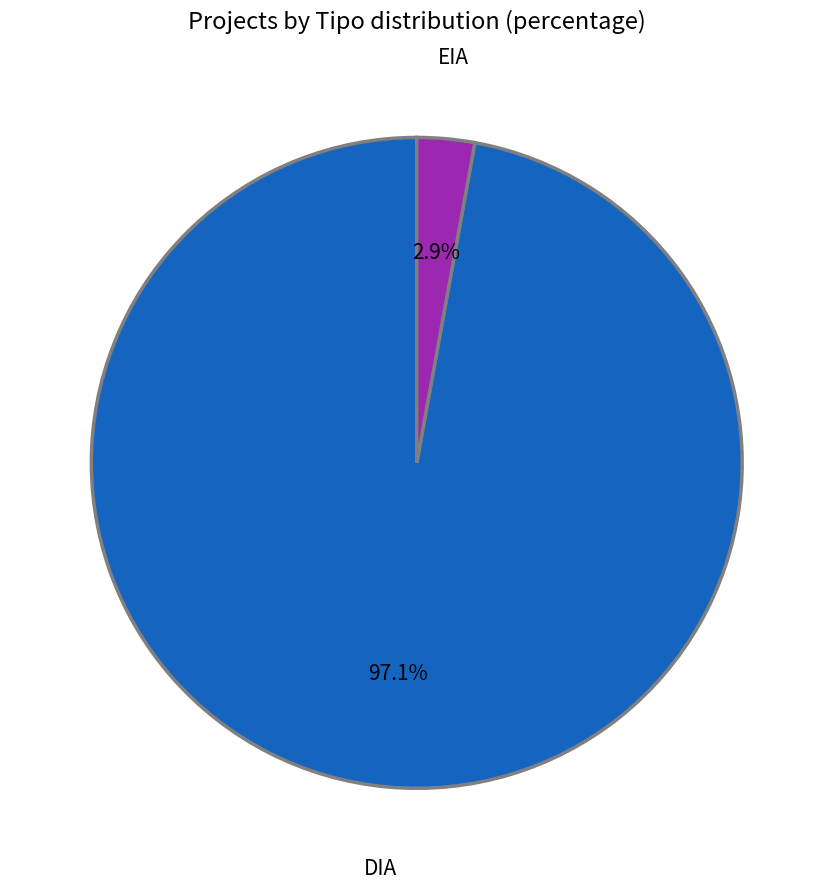

Which has a higher value, EIA or DIA?

DIA